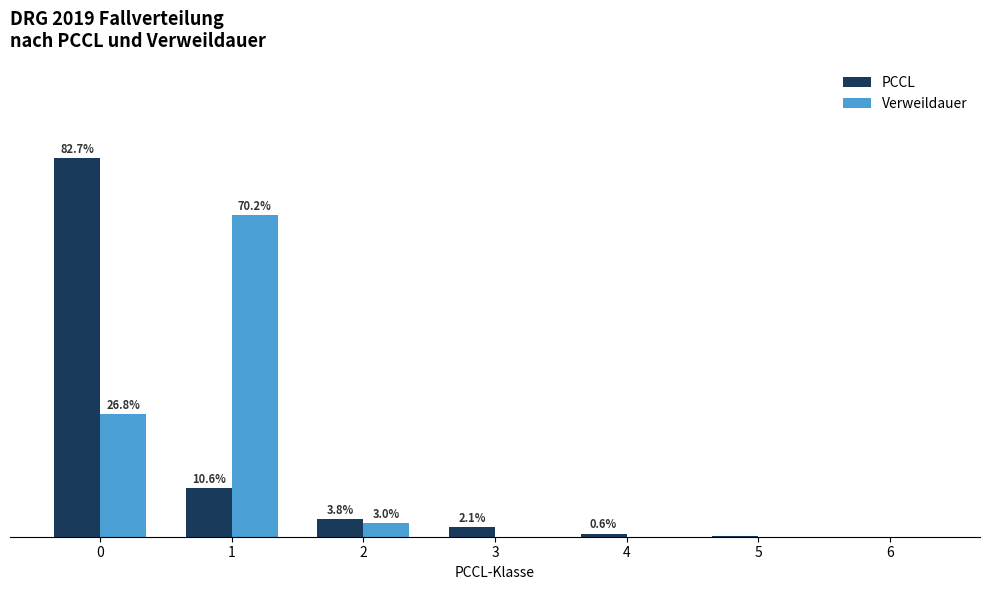

Rank the series by their maximum value, from lowest to highest.

Verweildauer, PCCL